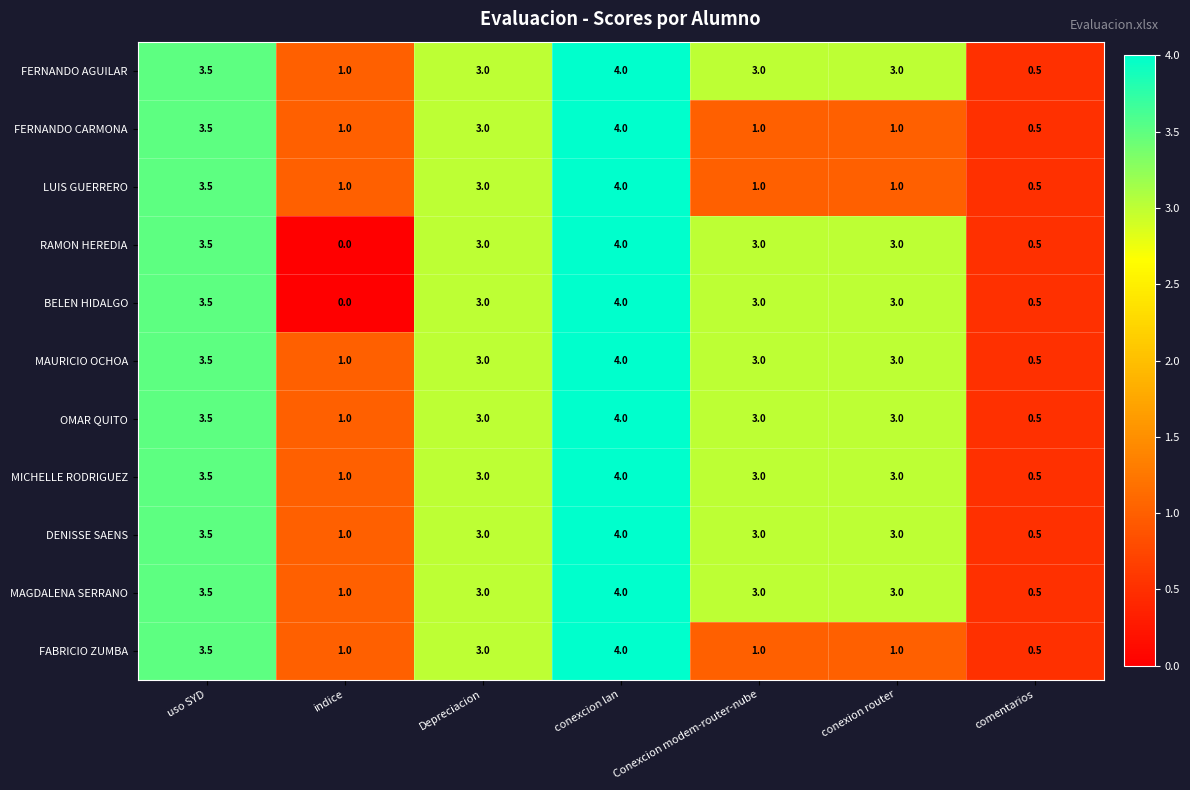

What is the difference between the maximum and minimum values in the FERNANDO CARMONA series?

3.5